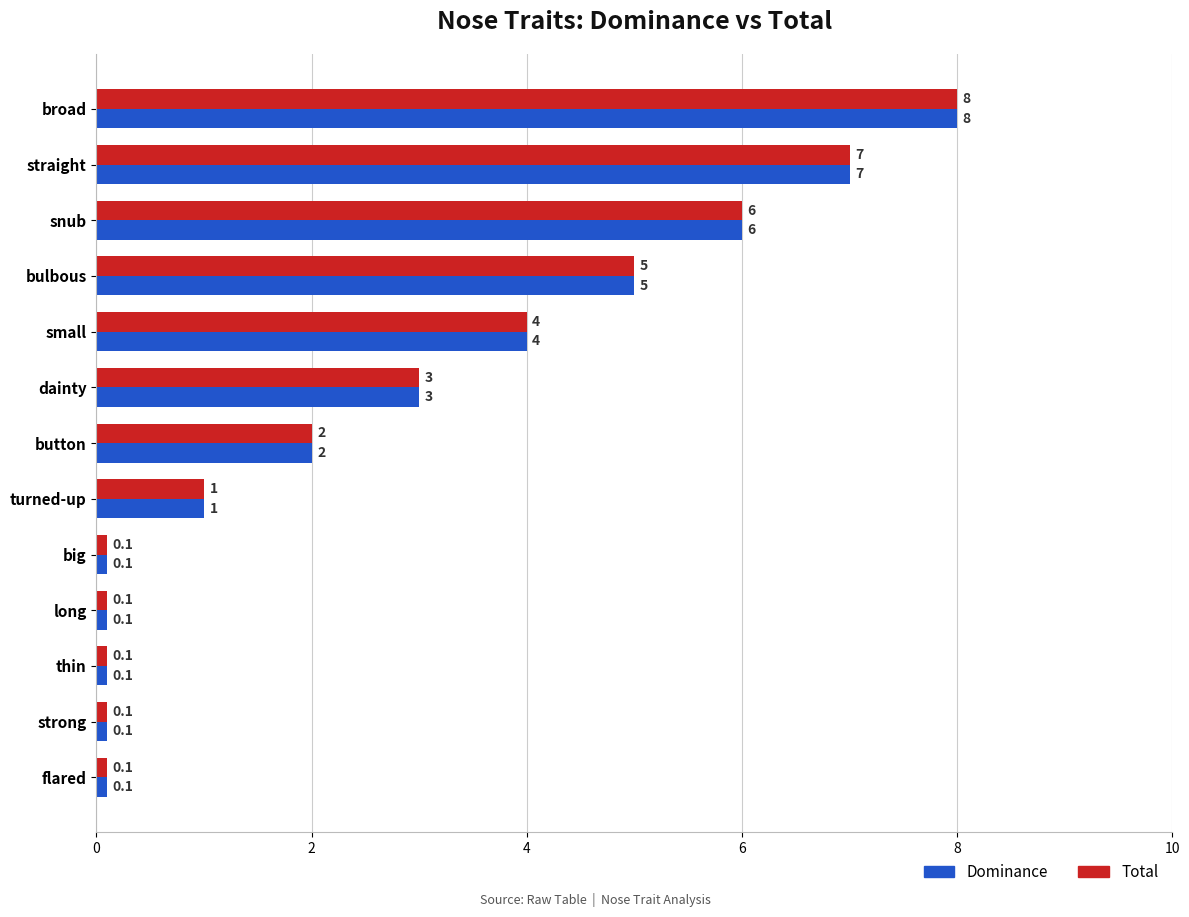

What is the average value of the Total series?

2.8